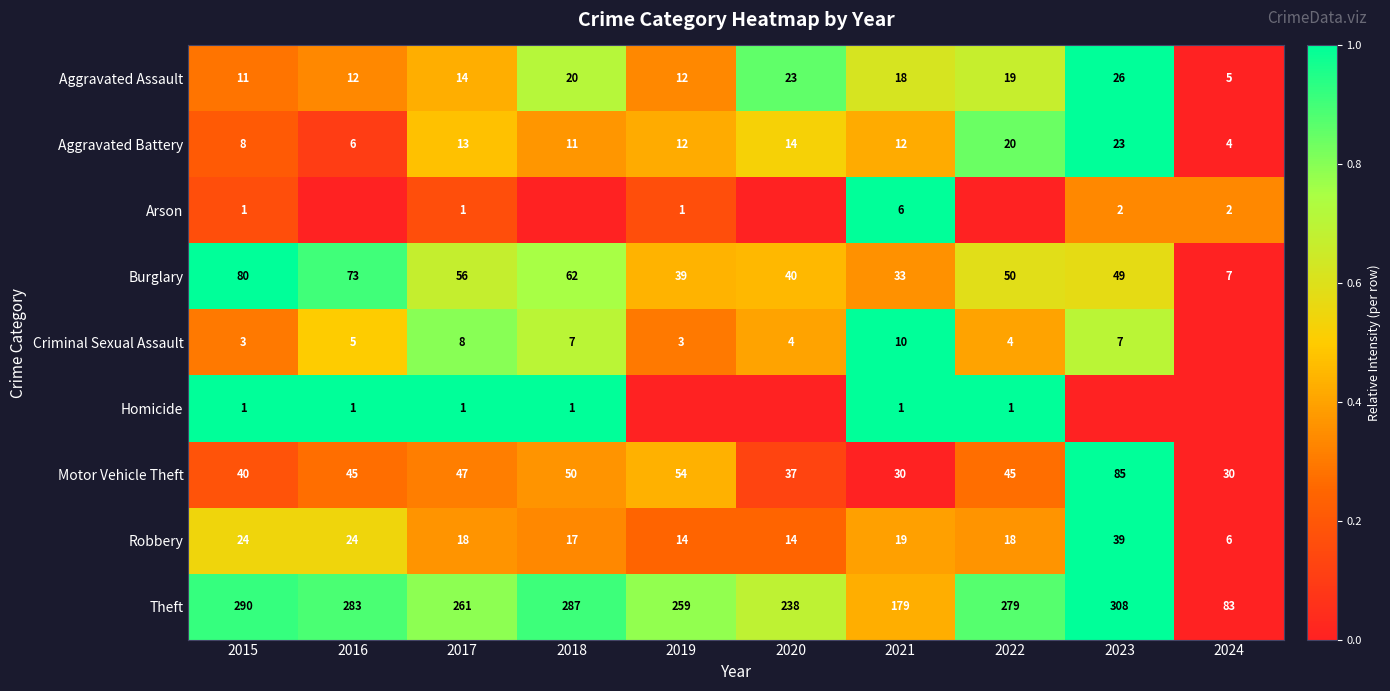

What is the difference between the Robbery values at 2023 and 2024?

33